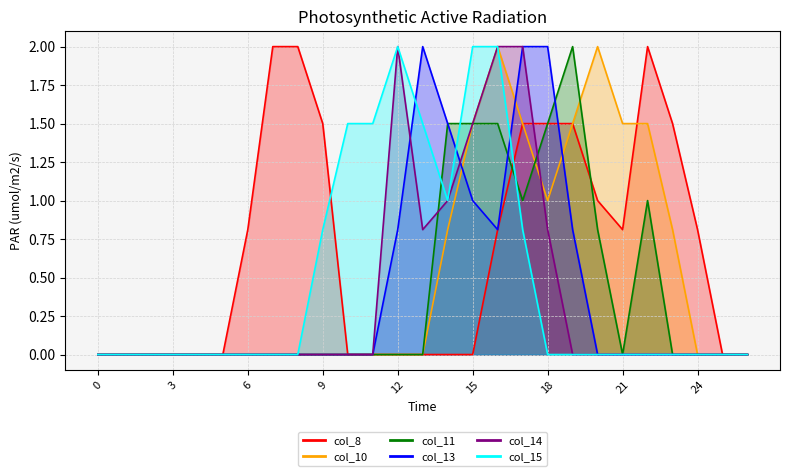

List the series in order of their peak value, highest first.

col_8, col_10, col_11, col_13, col_14, col_15